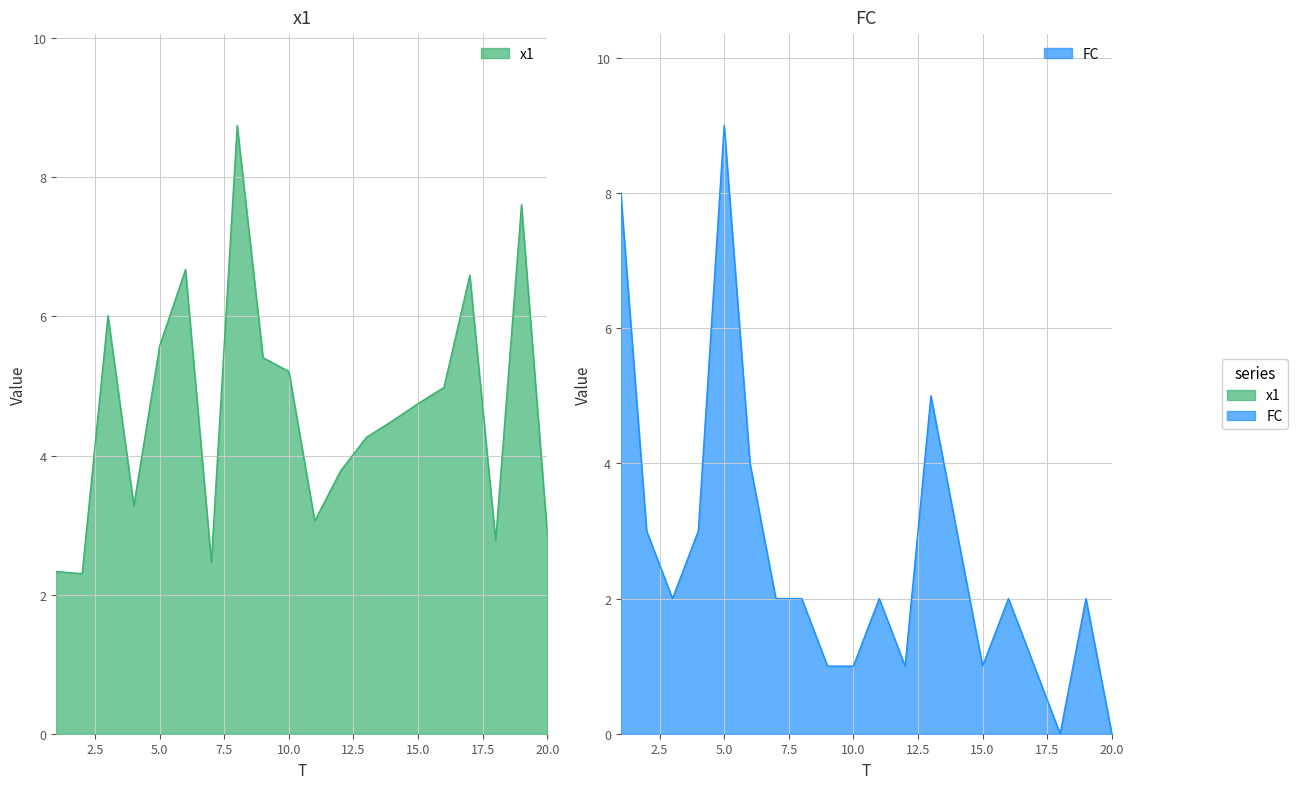

List the series in order of their peak value, highest first.

FC, x1